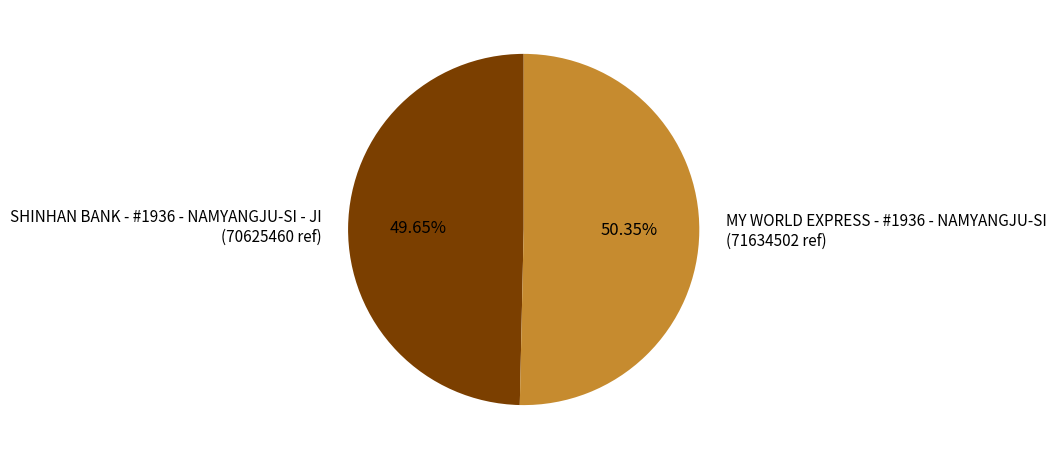

Between SHINHAN BANK - #1936 - NAMYANGJU-SI - JI (70625460 ref) and MY WORLD EXPRESS - #1936 - NAMYANGJU-SI (71634502 ref), which is larger?

MY WORLD EXPRESS - #1936 - NAMYANGJU-SI (71634502 ref)